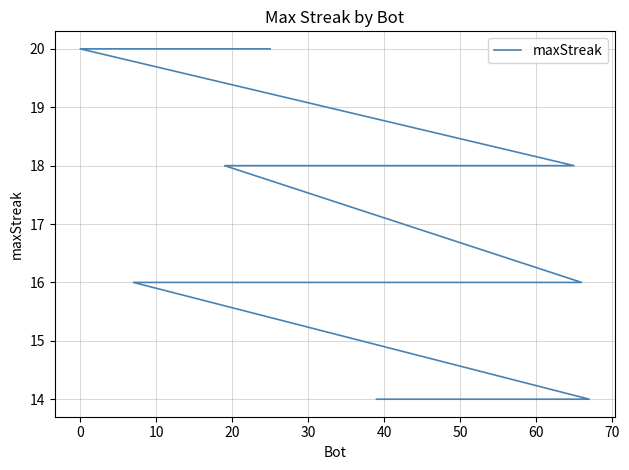

What is the change in value from 20 to 60?

-2